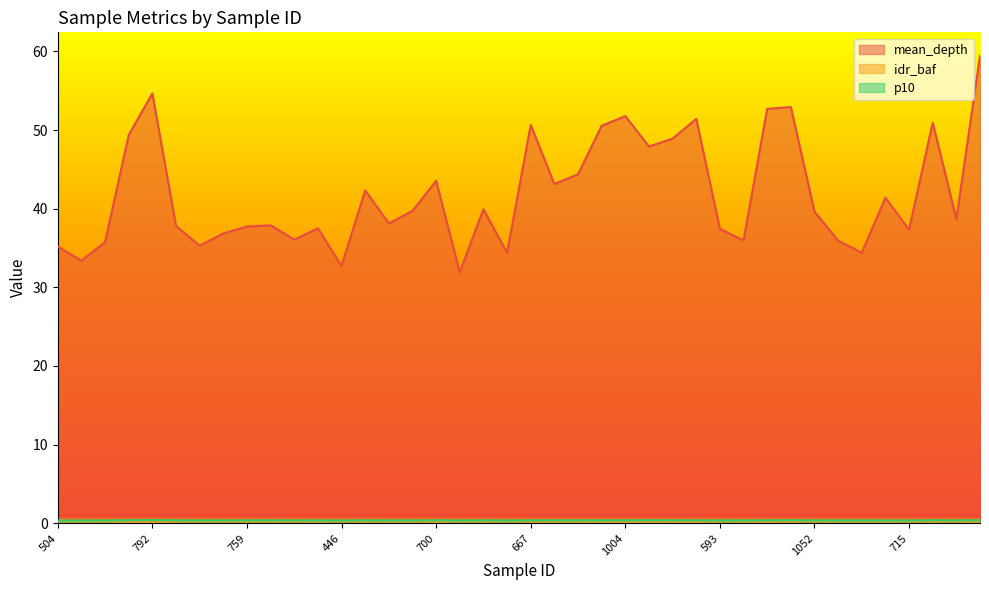

True or false: p10 has more than 1 interior local peaks.

True